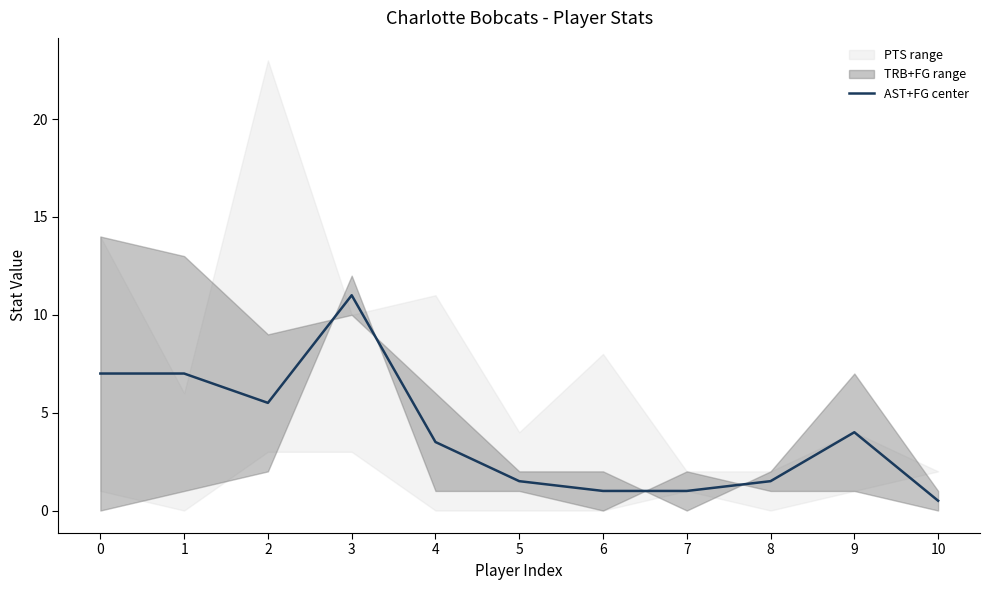

What is the average value?

4.0